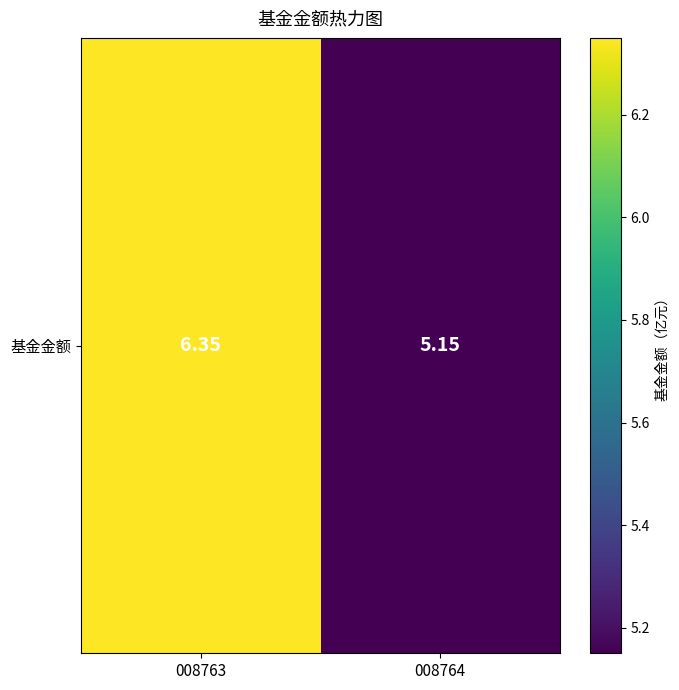

Reading right to left, extract all data points from this chart.

5.2	6.3